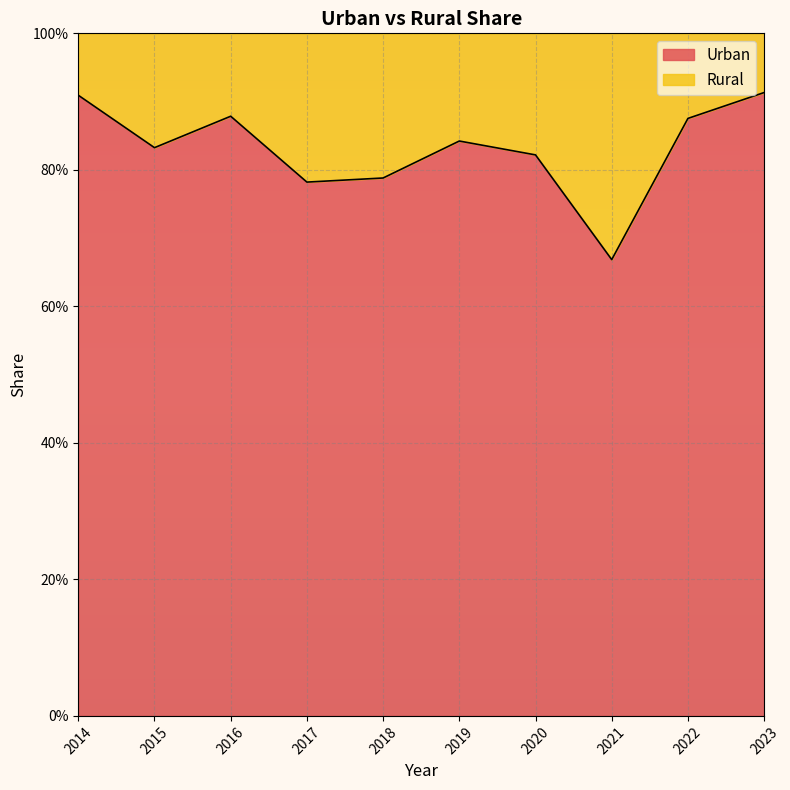

Does the chart display data point markers on the line(s)?

No